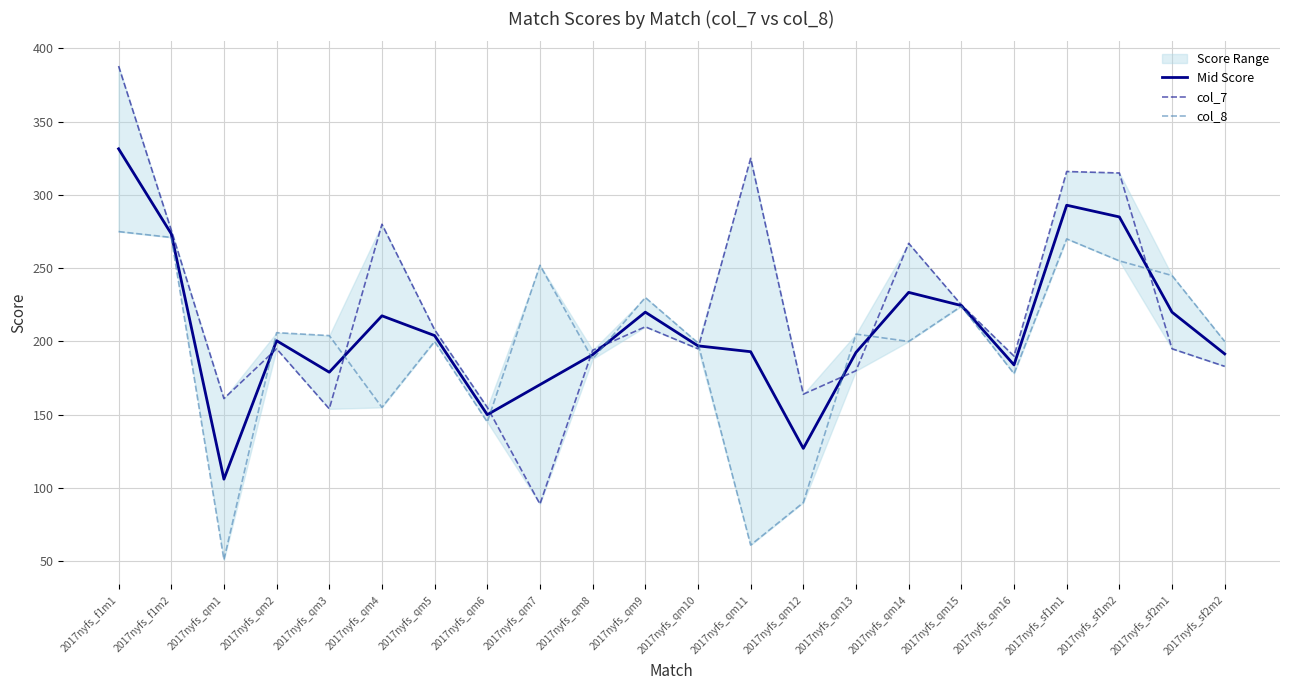

Reading left to right, list all the values displayed in this chart.

Mid Score: 2017nyfs_f1m1=331.5	2017nyfs_f1m2=273.5	2017nyfs_qm1=106.0	2017nyfs_qm2=200.5	2017nyfs_qm3=179.0	2017nyfs_qm4=217.5	2017nyfs_qm5=204.0	2017nyfs_qm6=150.0	2017nyfs_qm7=170.5	2017nyfs_qm8=191.0	2017nyfs_qm9=220.0	2017nyfs_qm10=197.0	2017nyfs_qm11=193.0	2017nyfs_qm12=127.0	2017nyfs_qm13=192.5	2017nyfs_qm14=233.5	2017nyfs_qm15=224.5	2017nyfs_qm16=184.0	2017nyfs_sf1m1=293.0	2017nyfs_sf1m2=285.0	2017nyfs_sf2m1=220.0	2017nyfs_sf2m2=191.5
col_7: 2017nyfs_f1m1=388.0	2017nyfs_f1m2=276.0	2017nyfs_qm1=161.0	2017nyfs_qm2=195.0	2017nyfs_qm3=154.0	2017nyfs_qm4=280.0	2017nyfs_qm5=208.0	2017nyfs_qm6=155.0	2017nyfs_qm7=89.0	2017nyfs_qm8=194.0	2017nyfs_qm9=210.0	2017nyfs_qm10=195.0	2017nyfs_qm11=325.0	2017nyfs_qm12=164.0	2017nyfs_qm13=180.0	2017nyfs_qm14=267.0	2017nyfs_qm15=225.0	2017nyfs_qm16=190.0	2017nyfs_sf1m1=316.0	2017nyfs_sf1m2=315.0	2017nyfs_sf2m1=195.0	2017nyfs_sf2m2=183.0
col_8: 2017nyfs_f1m1=275.0	2017nyfs_f1m2=271.0	2017nyfs_qm1=51.0	2017nyfs_qm2=206.0	2017nyfs_qm3=204.0	2017nyfs_qm4=155.0	2017nyfs_qm5=200.0	2017nyfs_qm6=145.0	2017nyfs_qm7=252.0	2017nyfs_qm8=188.0	2017nyfs_qm9=230.0	2017nyfs_qm10=199.0	2017nyfs_qm11=61.0	2017nyfs_qm12=90.0	2017nyfs_qm13=205.0	2017nyfs_qm14=200.0	2017nyfs_qm15=224.0	2017nyfs_qm16=178.0	2017nyfs_sf1m1=270.0	2017nyfs_sf1m2=255.0	2017nyfs_sf2m1=245.0	2017nyfs_sf2m2=200.0